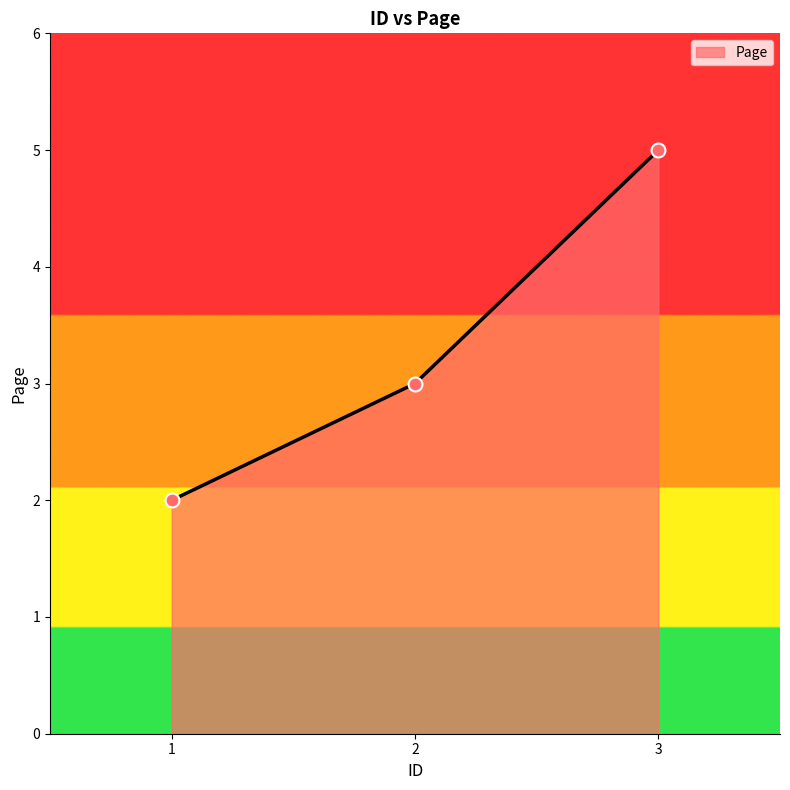

What is the change in value from 2 to 3?

+2